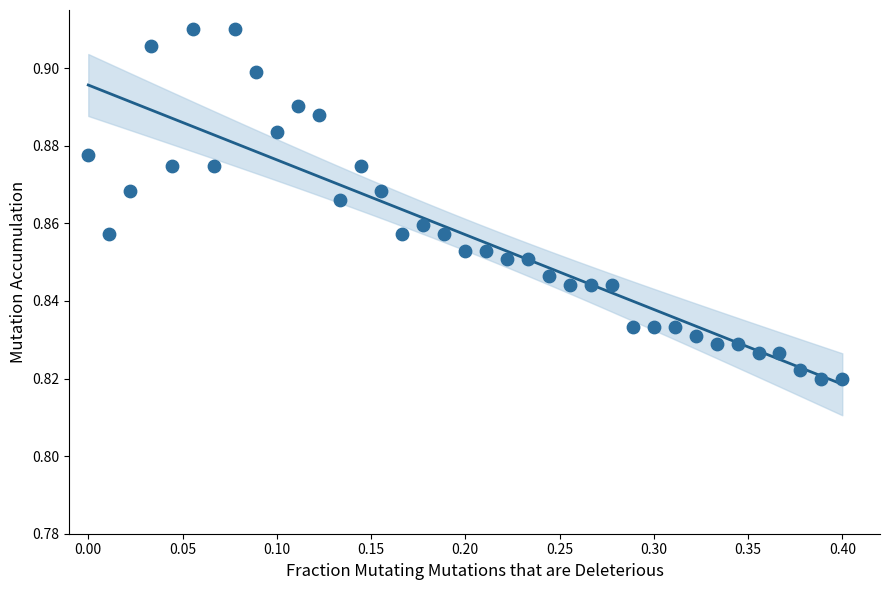

What is the range of X values (max minus min)?

0.4